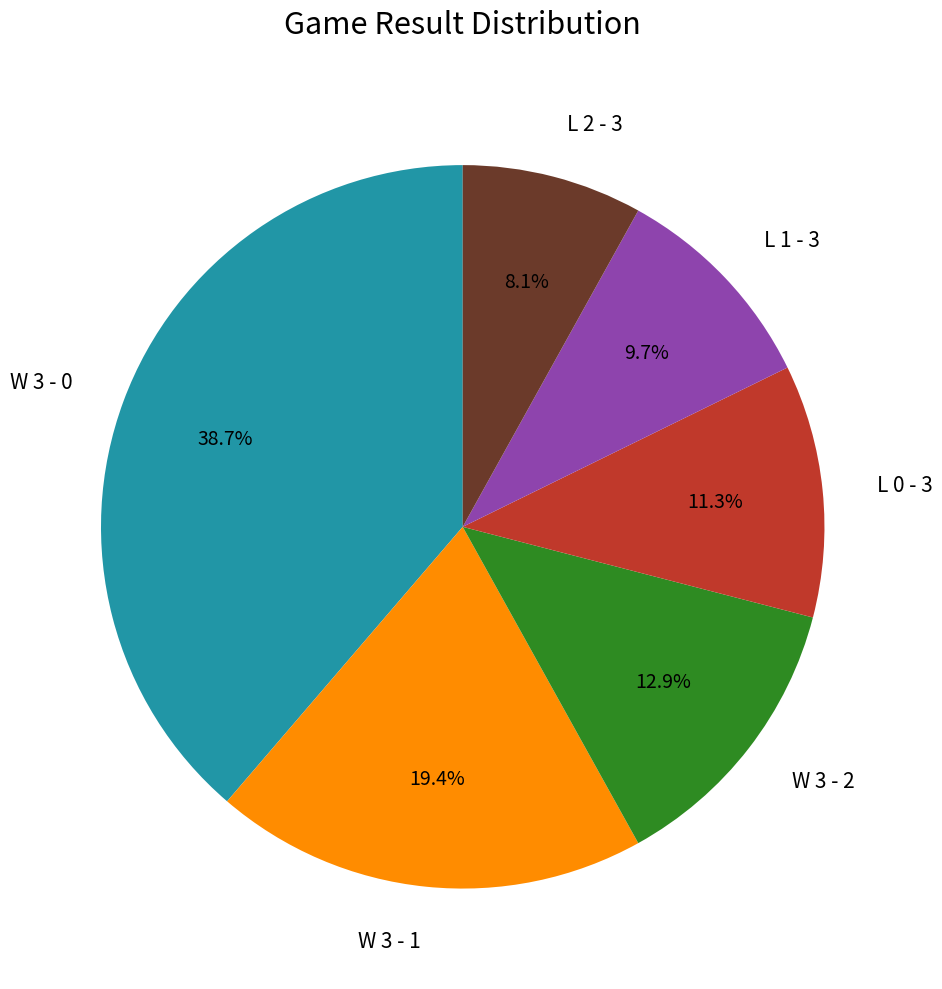

Count the number of slices in the pie.

6